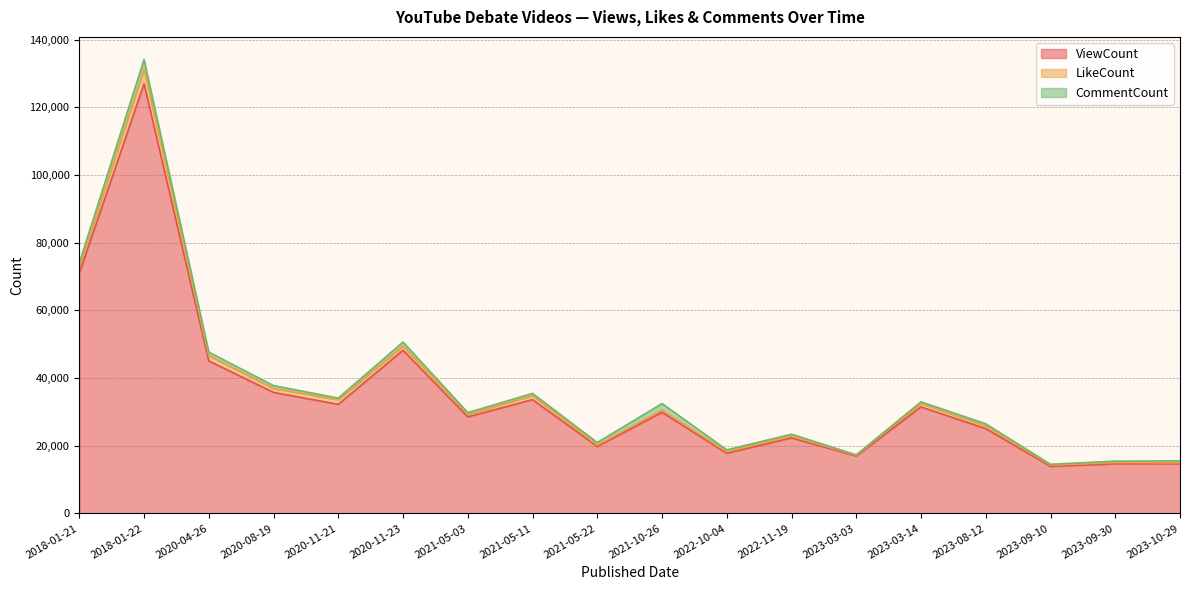

How many lines are shown in the chart?

3